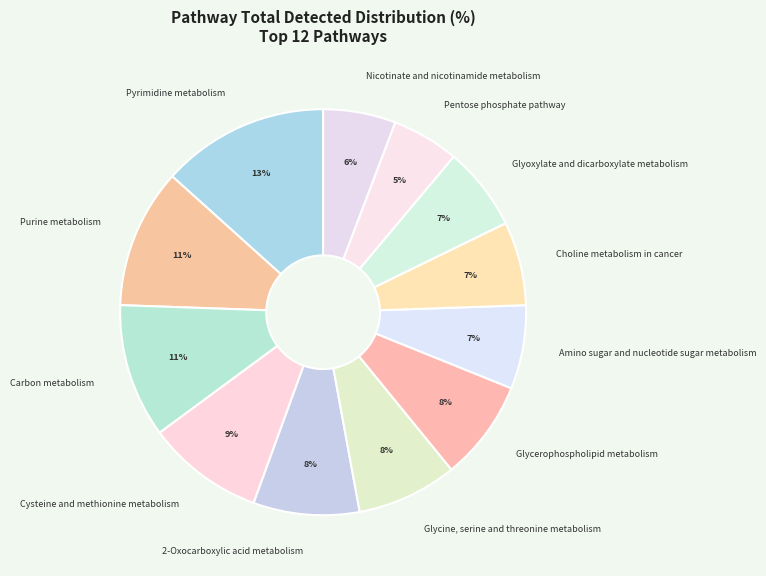

Which slice is the largest?

Pyrimidine metabolism